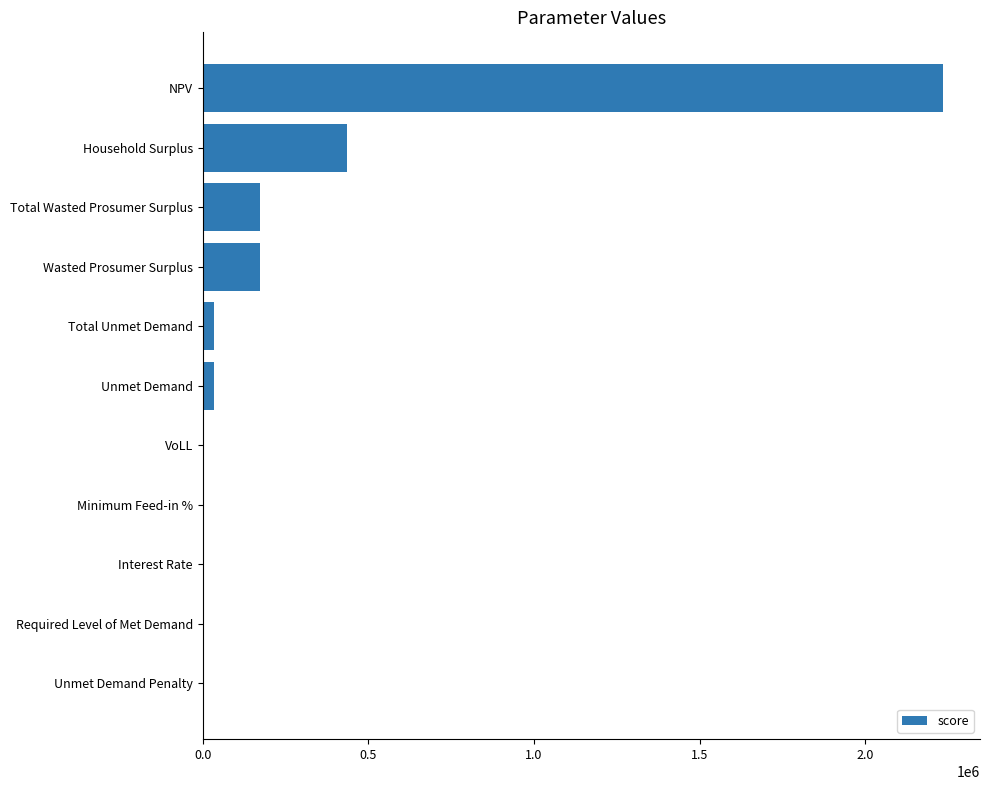

True or false: the data shows 749966.8 at NPV.

False